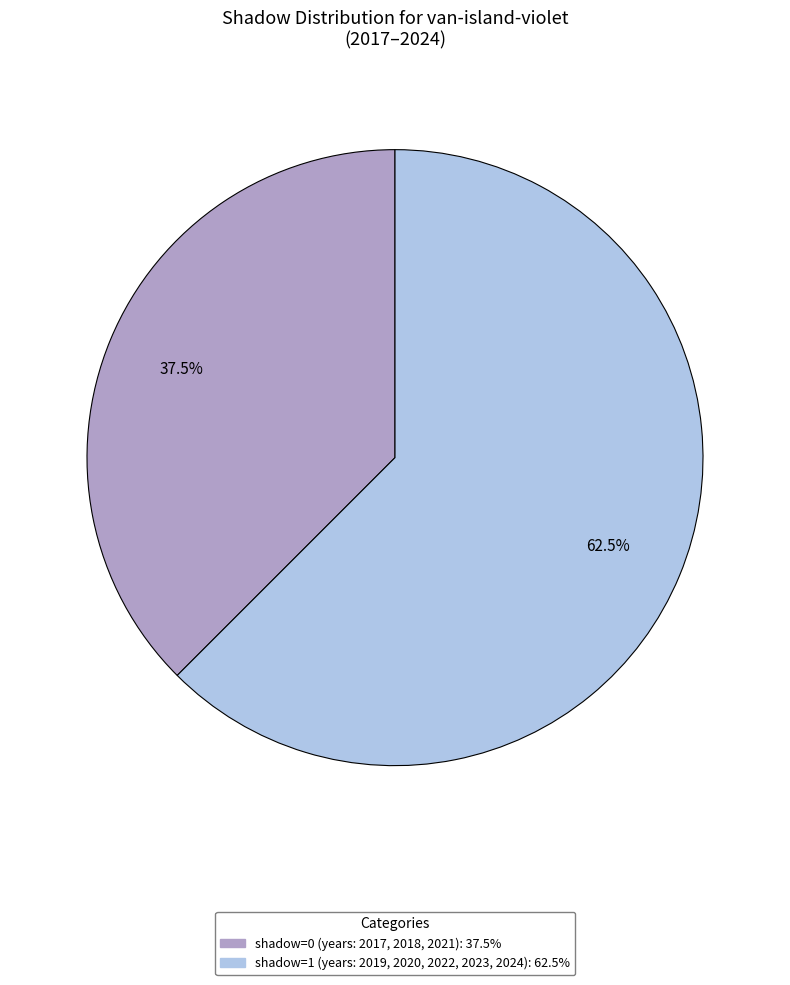

Is there any slice that represents more than half of the pie?

Yes